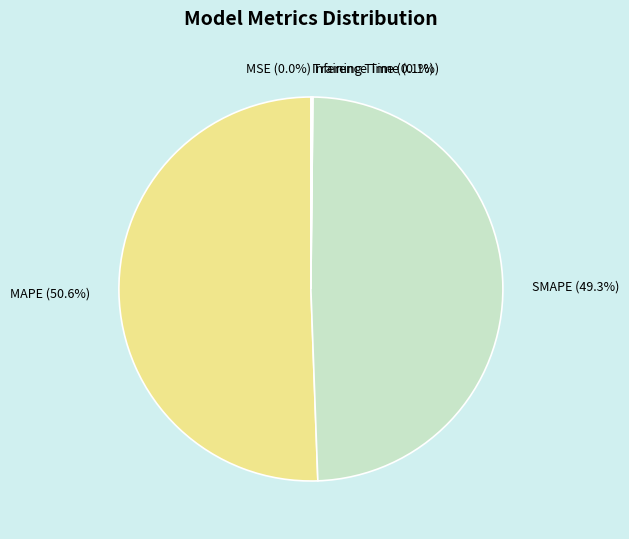

Which category has the biggest portion of the pie?

MAPE